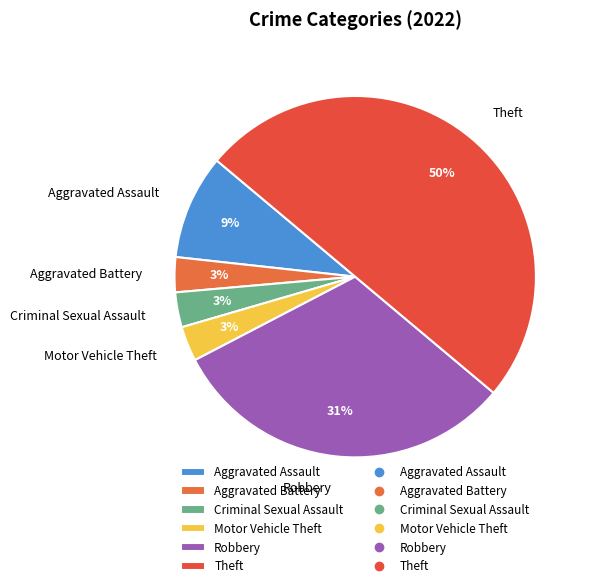

The Motor Vehicle Theft slice represents 3% of the pie. True or false?

True